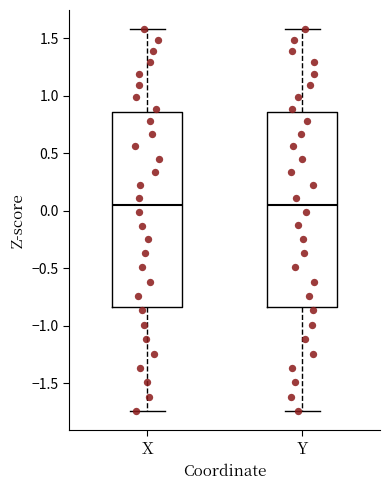

Reading left to right, transcribe this box plot: for each box, give where its median line is, the range the box spans, and where its two whiskers end, as read against the y-axis. The values are not printed on the chart, so give them approximately, as read against the axis.

X: median 0.05, box -0.85 to 0.85, whiskers -1.75 to 1.60
Y: median 0.05, box -0.85 to 0.85, whiskers -1.75 to 1.60